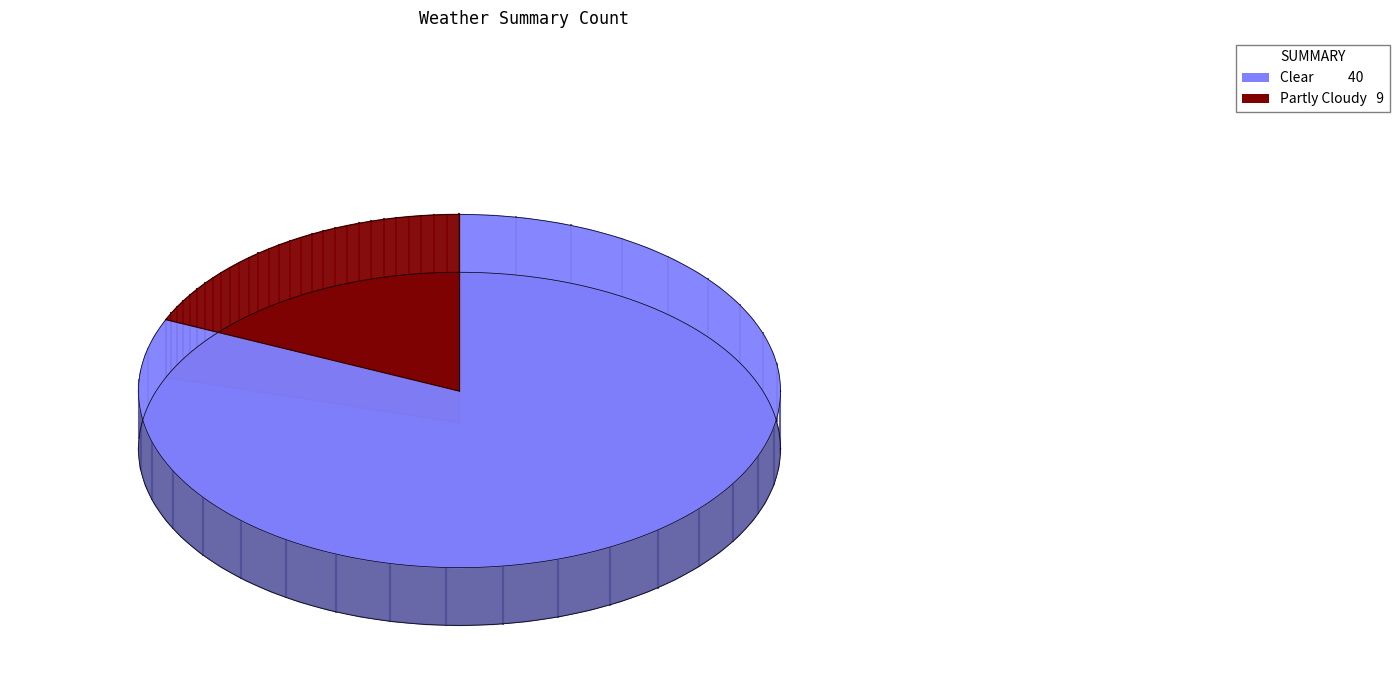

Which slice represents more than half of the pie?

Clear